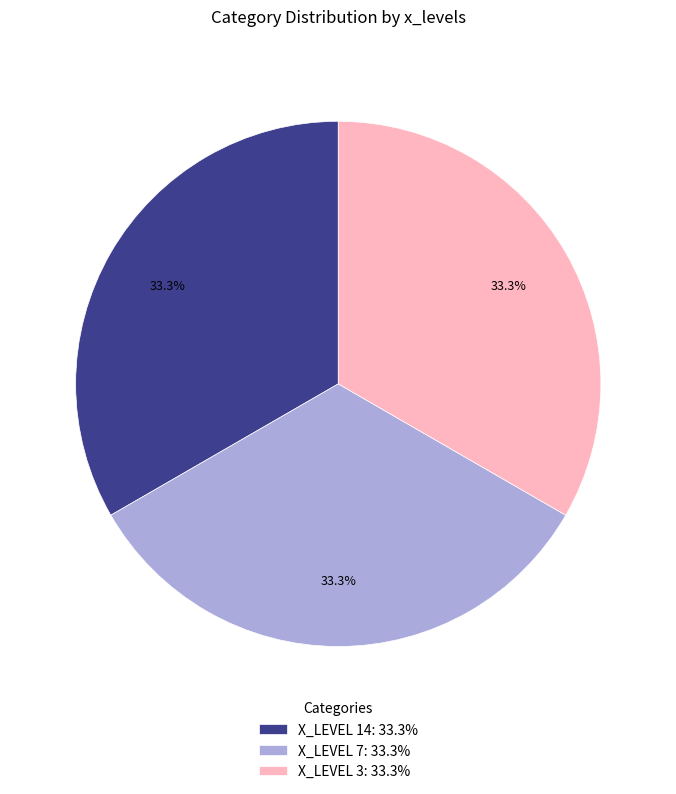

Is there a majority slice in this chart?

No